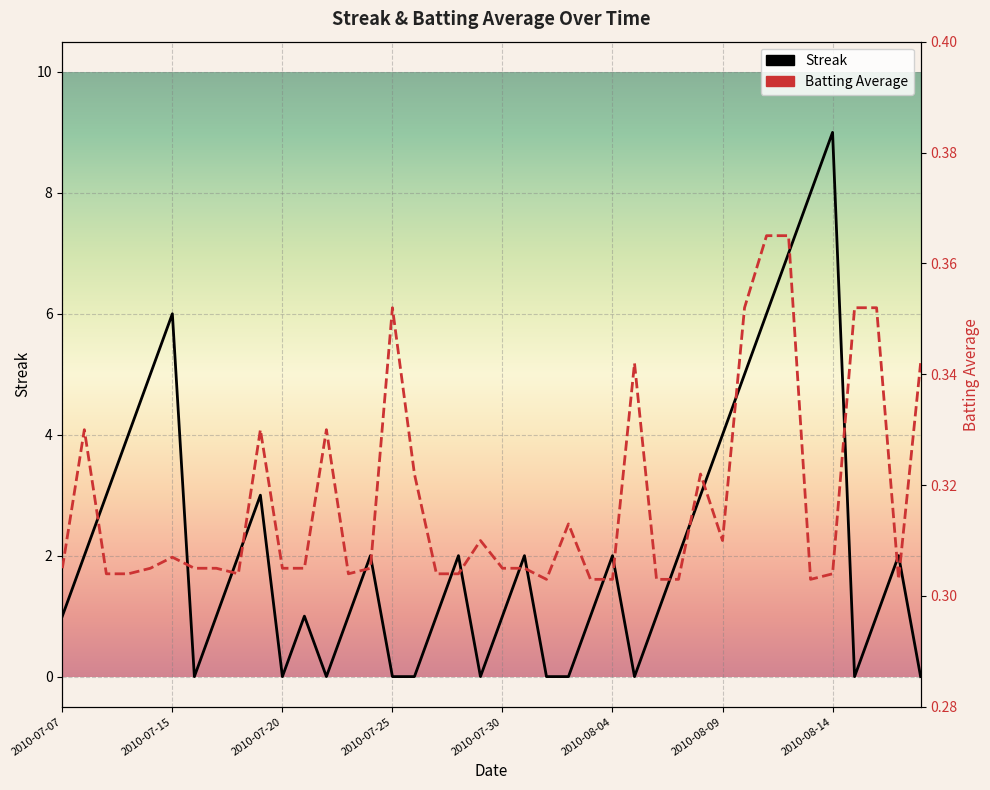

List the series in order of their peak value, lowest first.

Batting Average, Streak